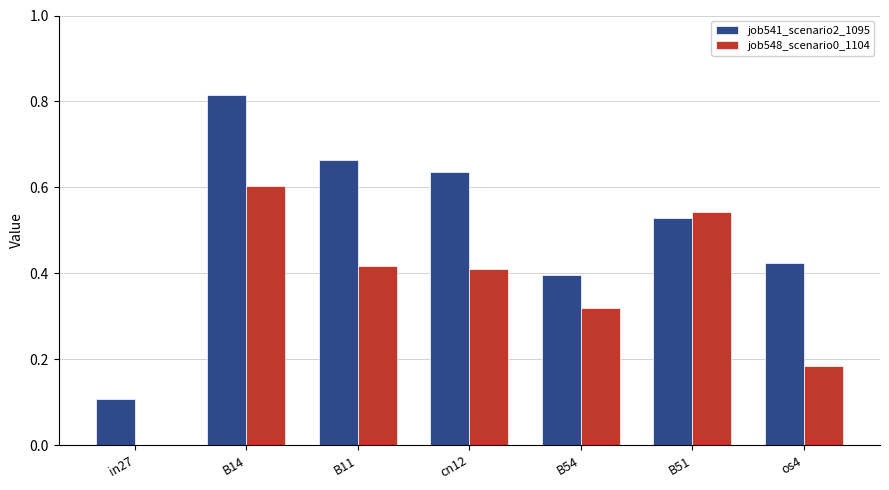

What is the total value across all series at B14?

1.4